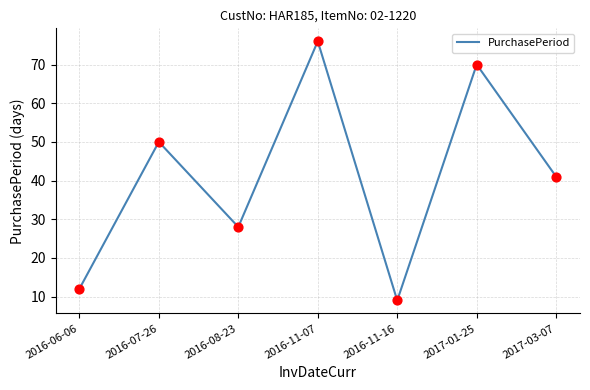

Between 2017-03-07 and 2016-08-23, which is larger?

2017-03-07